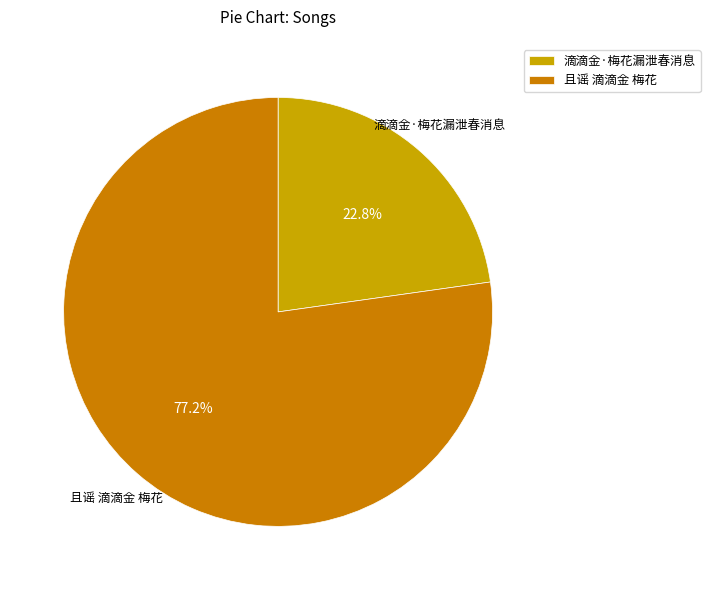

What is the smallest slice in the pie chart?

滴滴金·梅花漏泄春消息